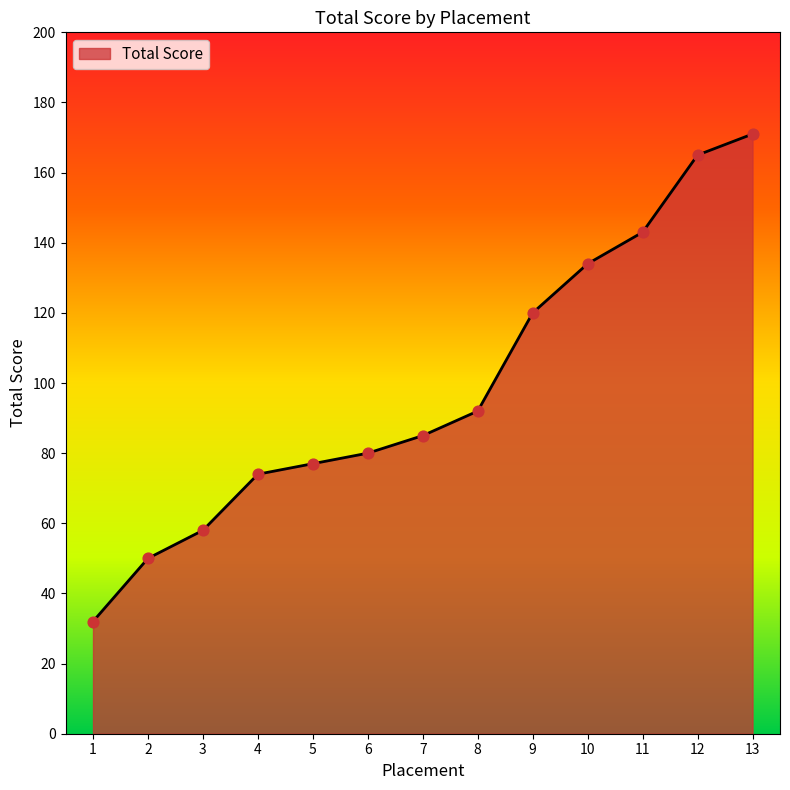

Between 13 and 10, which is larger?

13